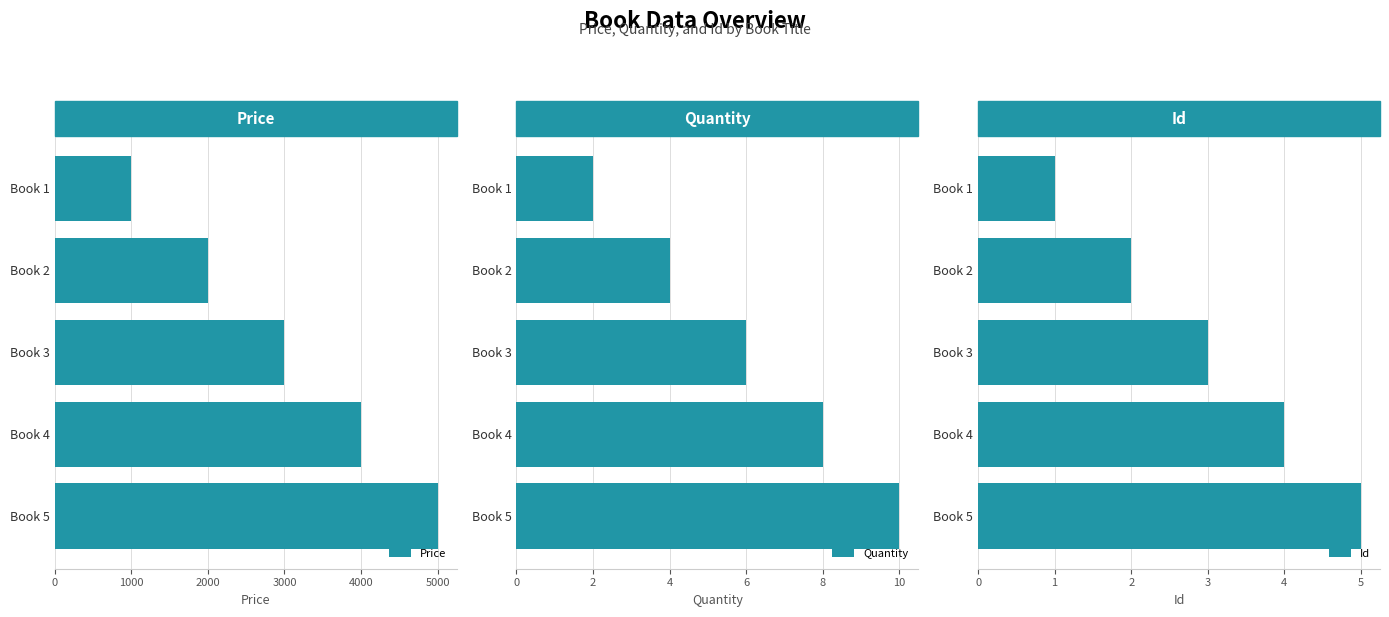

At 4000, list the series in order from smallest to largest.

Id, Quantity, Price